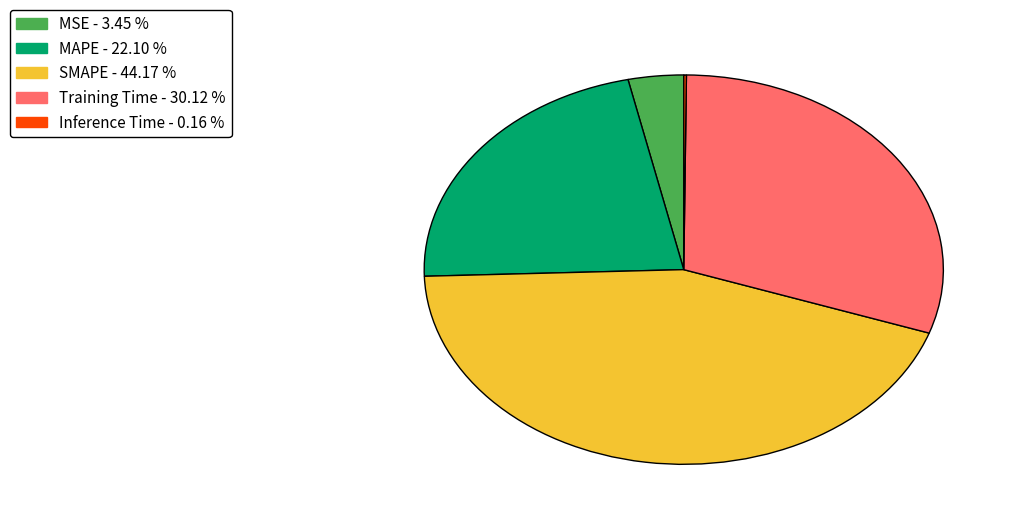

Combined, do MAPE - 22.10 % and SMAPE - 44.17 % account for over 50%?

Yes